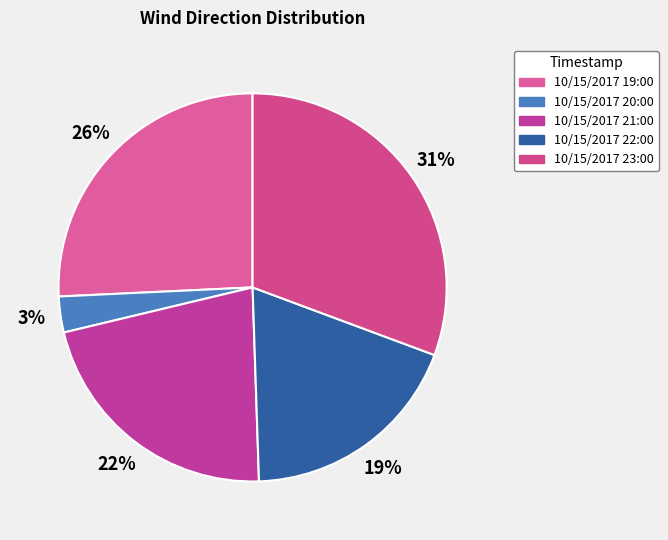

What is the ratio of the value at 10/15/2017 20:00 to the value at 10/15/2017 21:00?

0.1